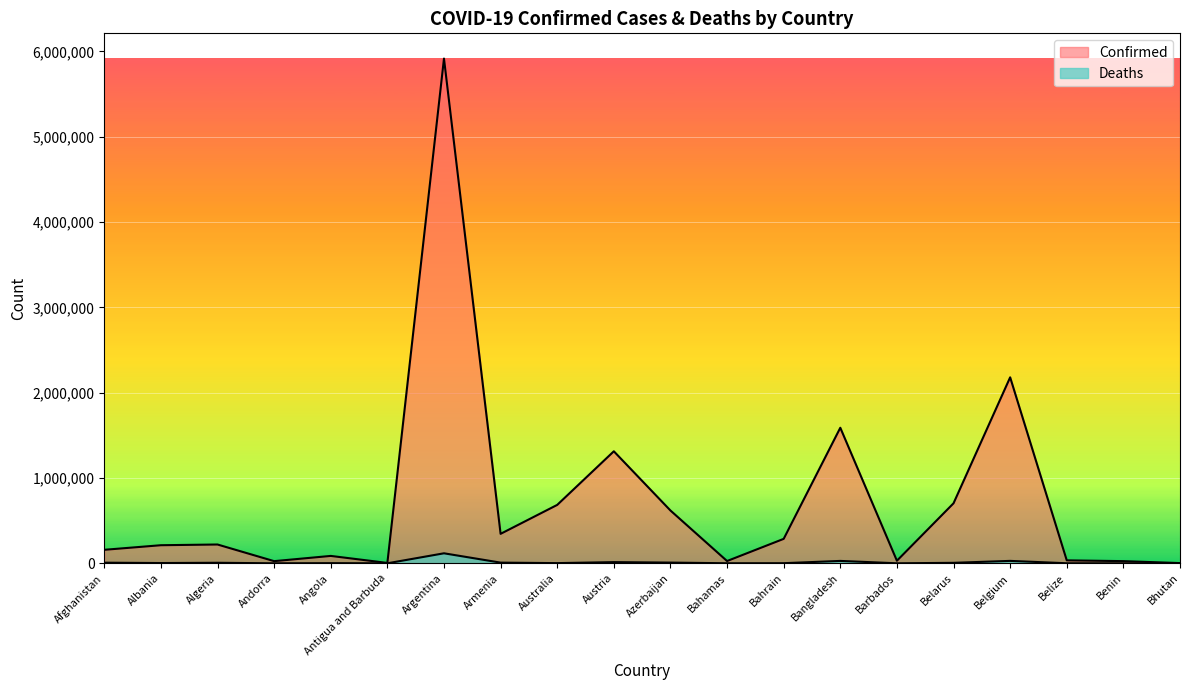

What is the label of the 5th point from the left?

Angola